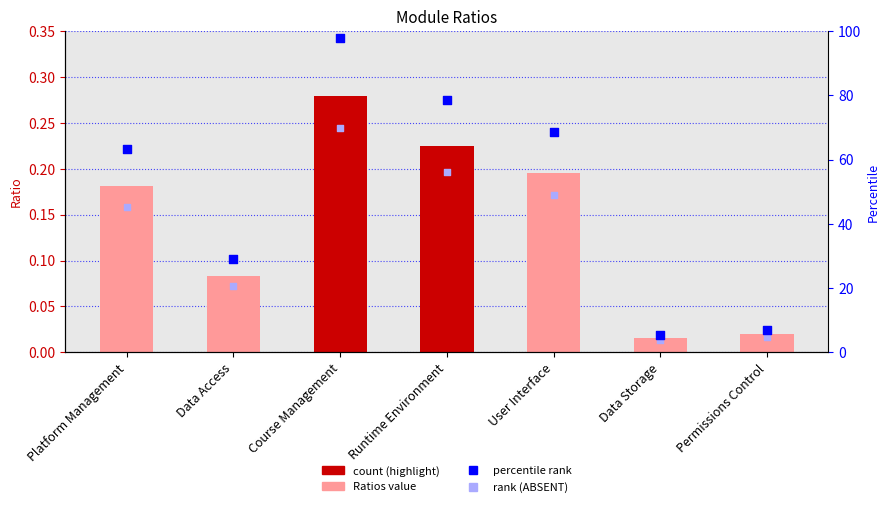

Which series has the largest total across all categories?

percentile rank